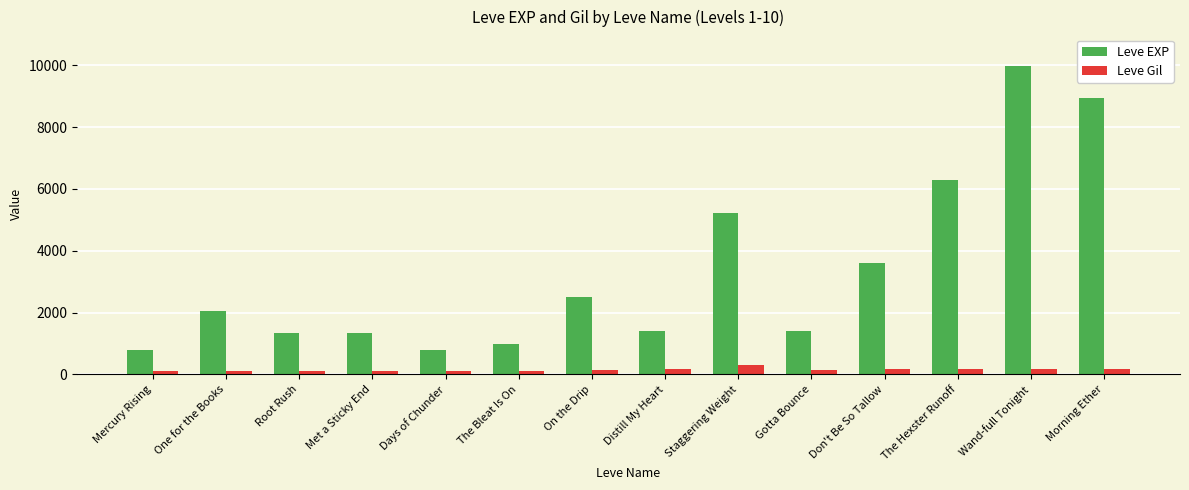

How many values in the Leve Gil series are below 140?

7